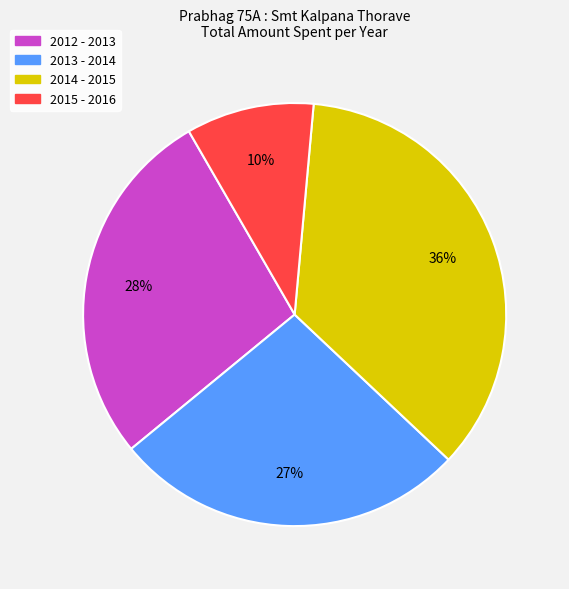

Is 2012 - 2013 the majority of the pie?

No